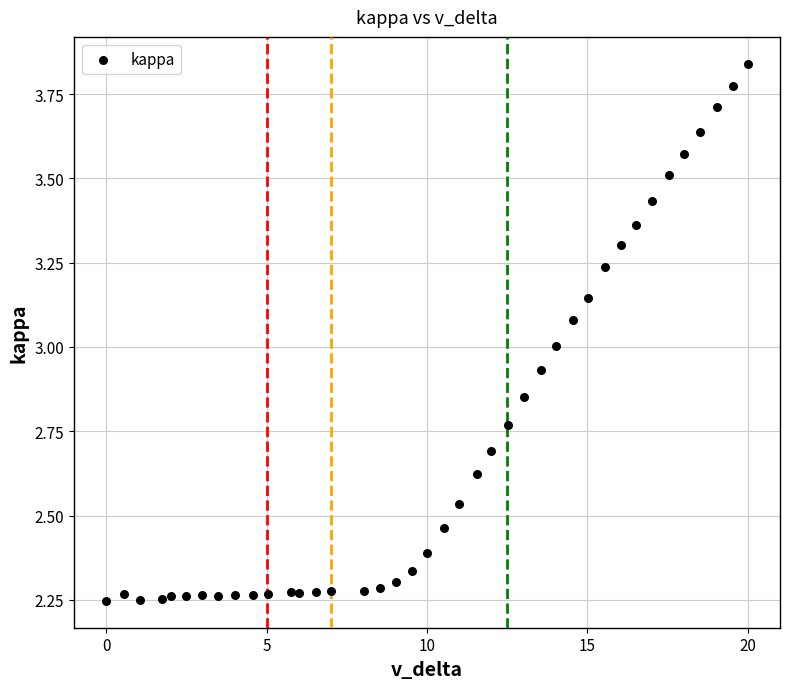

What is the range of Y values (max minus min)?

1.6